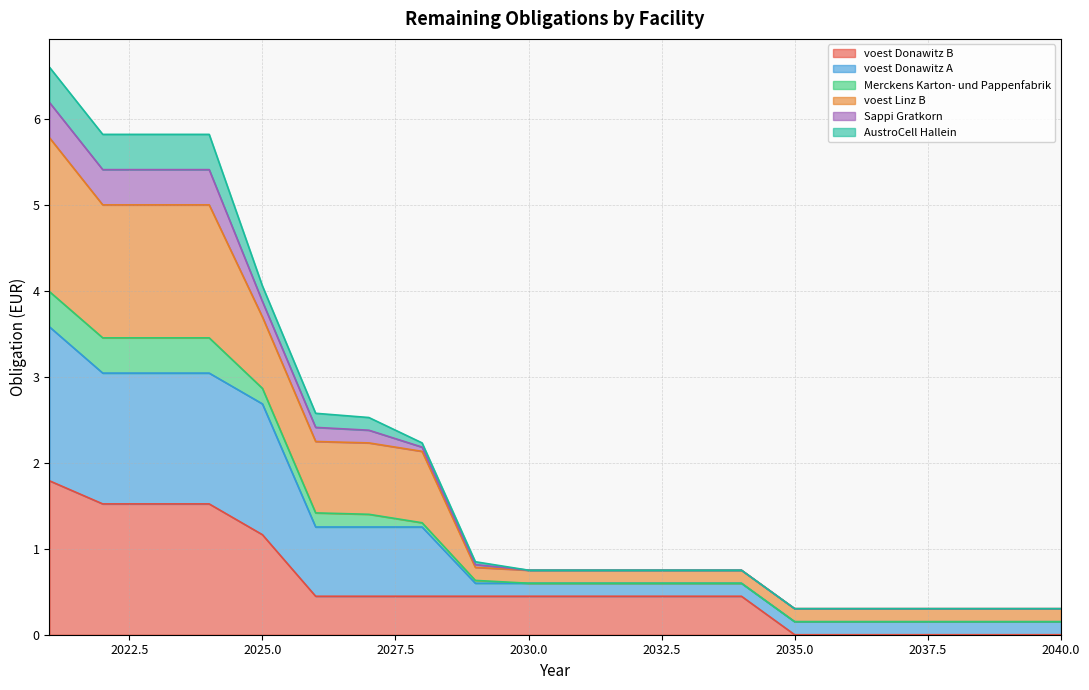

Is the value of voest Donawitz B at 2035 greater than the value of voest Donawitz A at 2037?

No